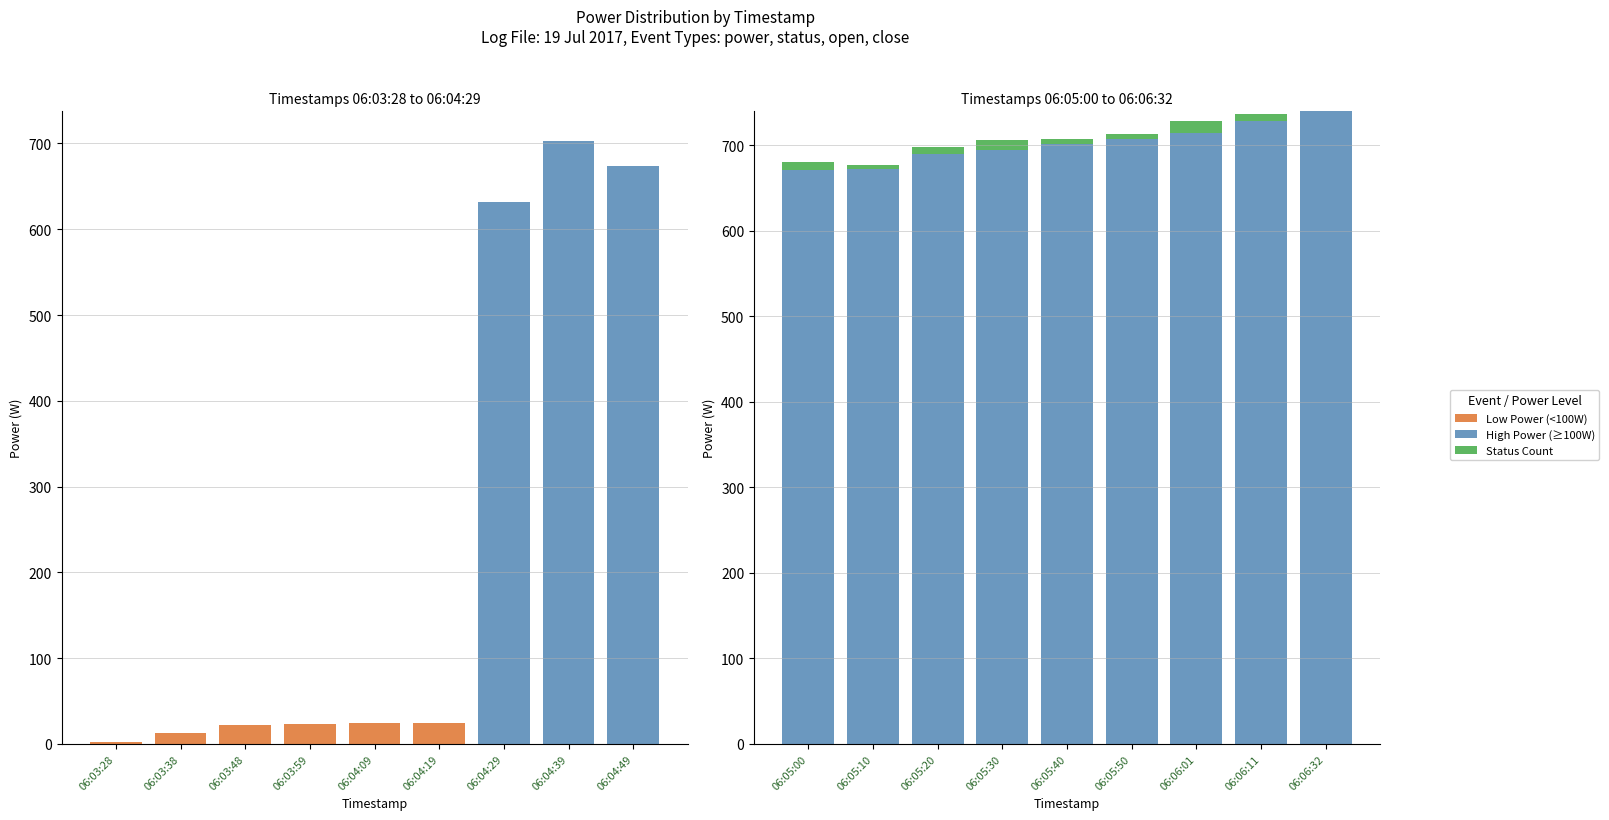

Read the Status Count value at 06:05:50.

6.0